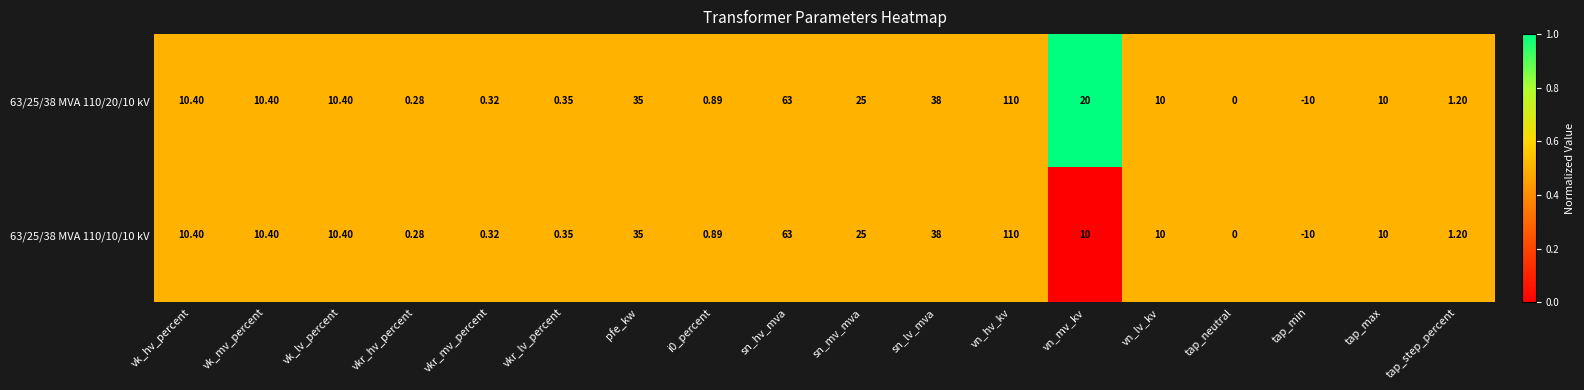

Which series has the largest total across all categories?

63/25/38 MVA 110/20/10 kV